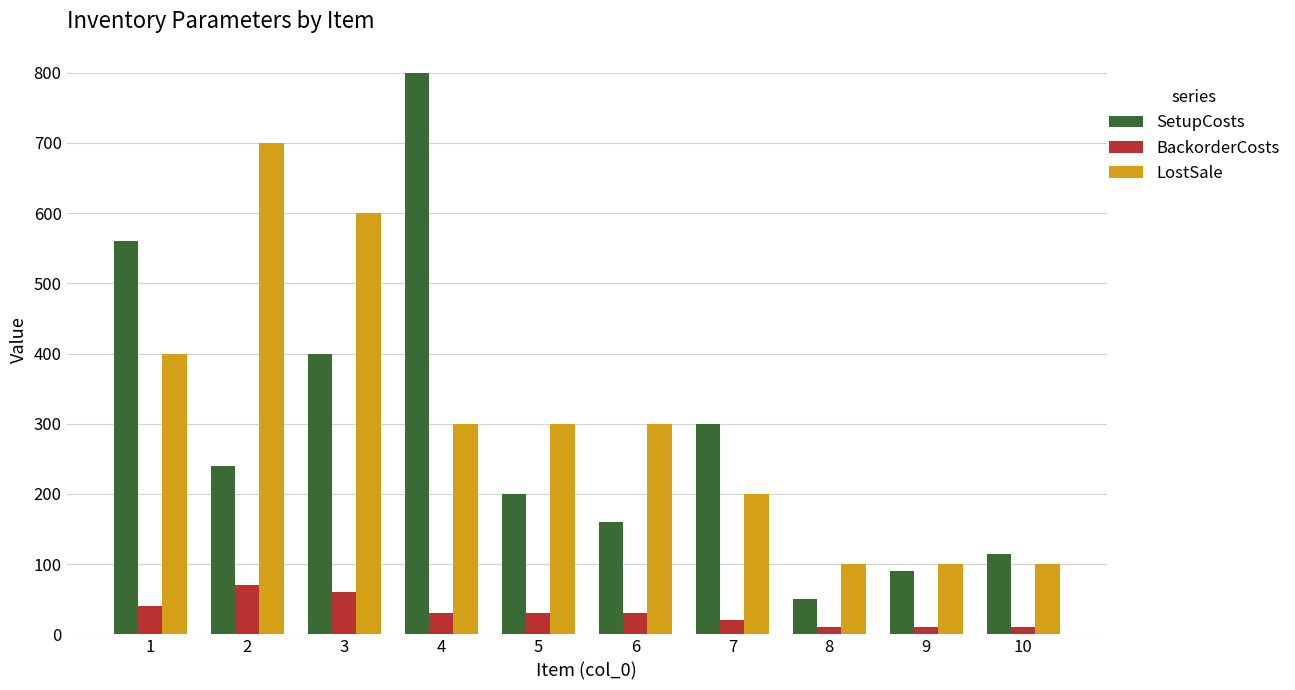

What is the maximum value shown in the chart?

800